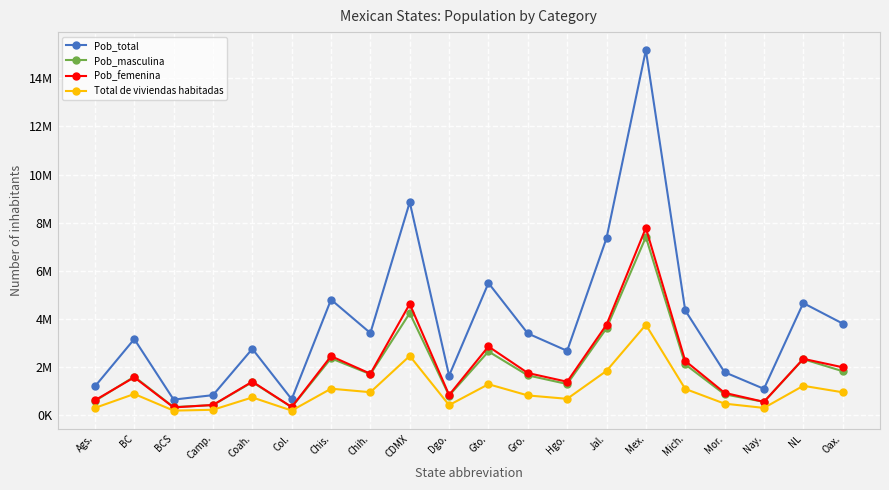

What is the total value across all series at Camp.?

1858609